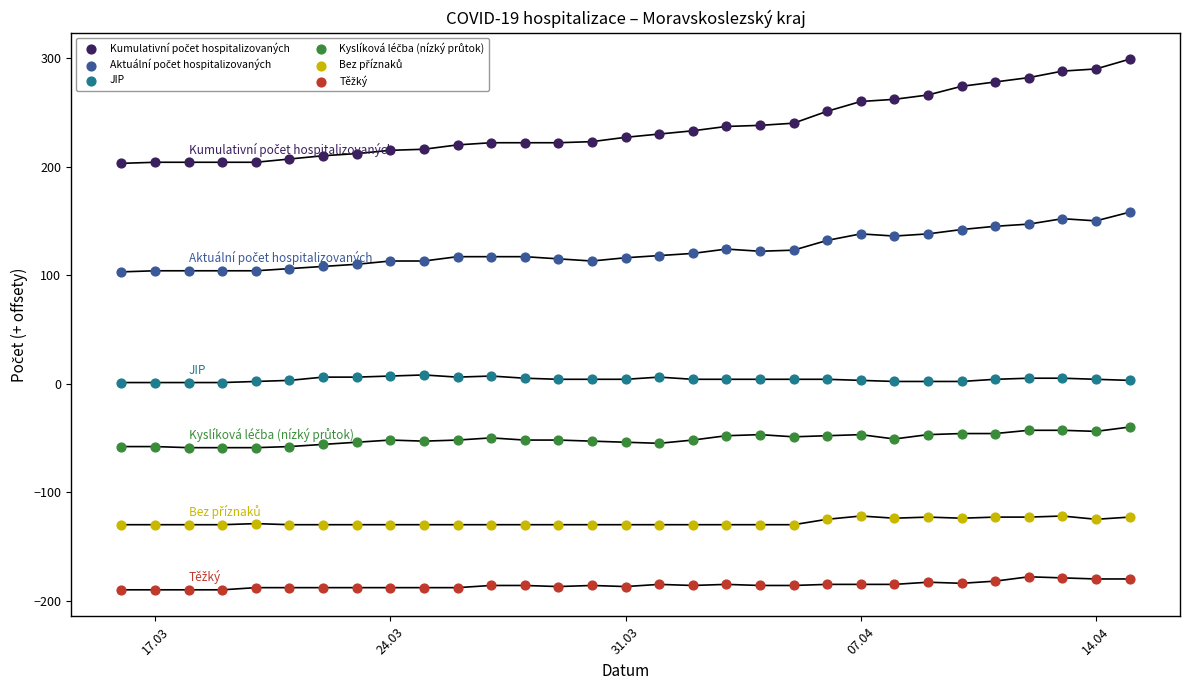

Across all data points, what is the range of X values (max minus min)?

30